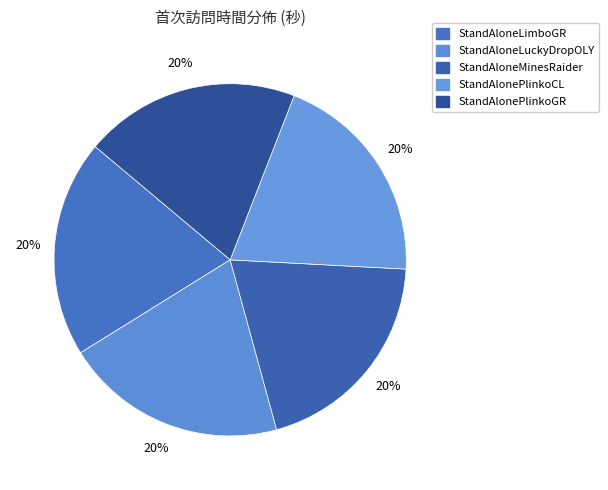

Is it true that StandAloneLimboGR is 20% of the pie?

True